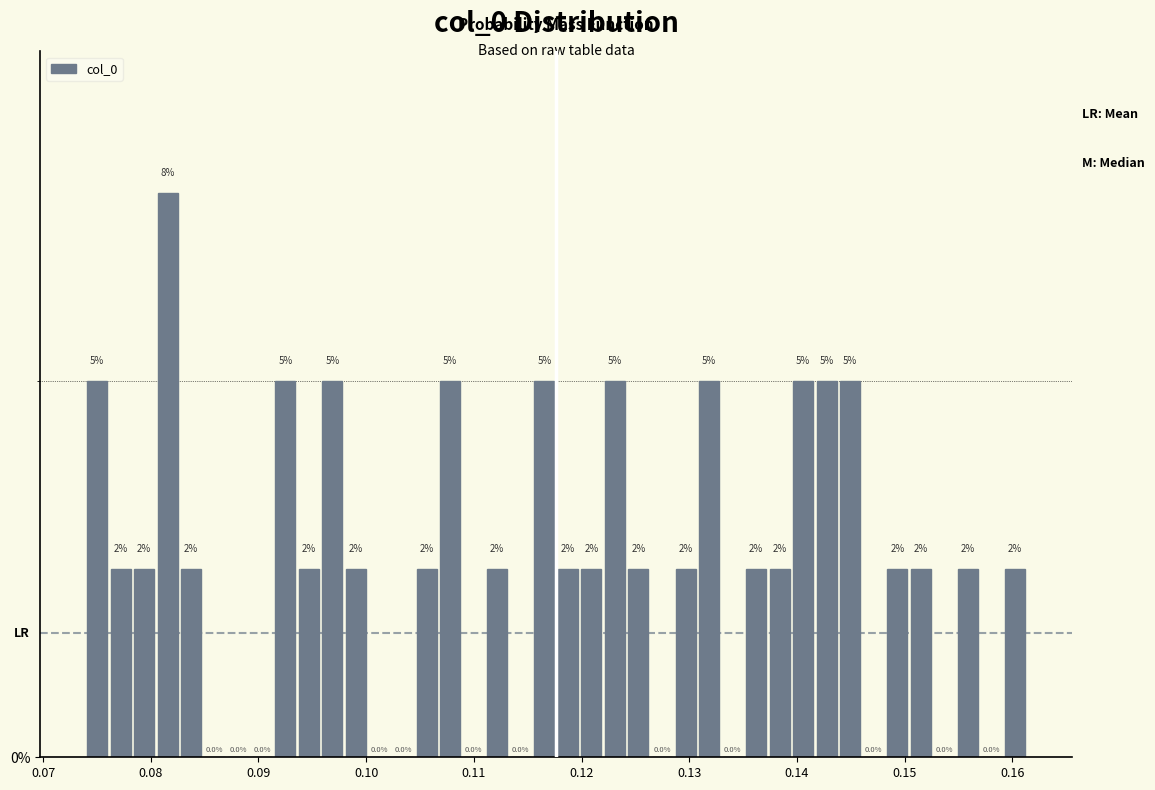

Read against the x-axis, roughly where is the centre of the tallest bar?

0.082